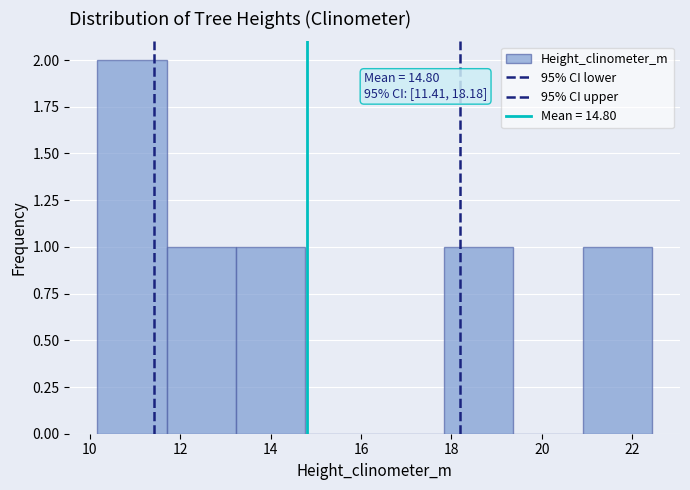

Over which range of the x-axis is the bar tallest?

10.2 to 11.6